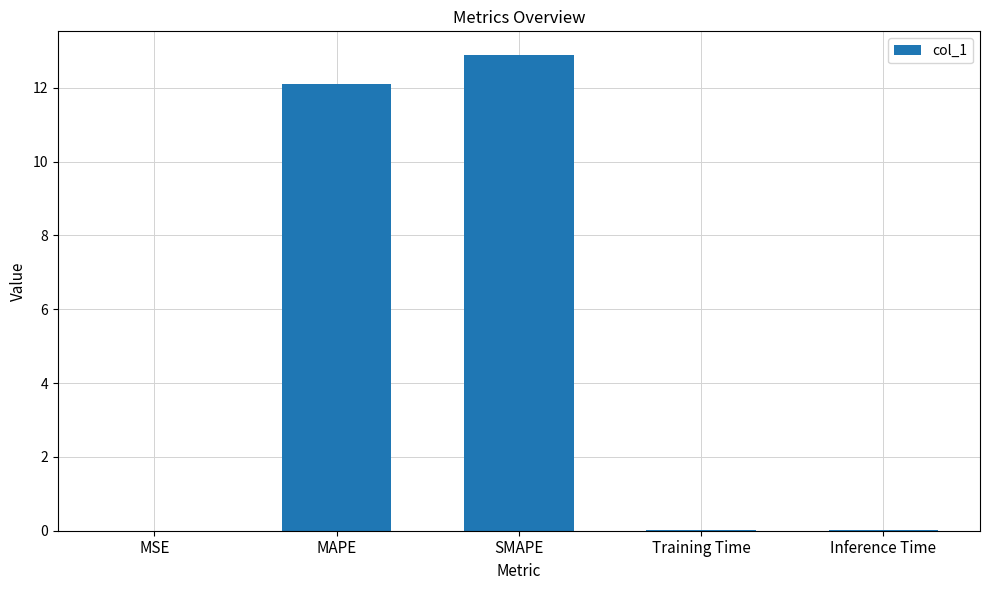

Is it true that the value at Training Time is 0.0?

True